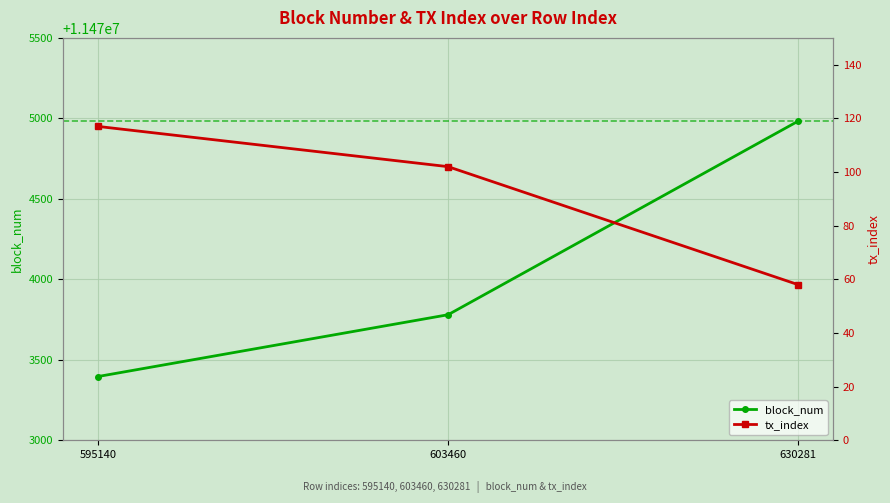

At how many categories does at least one series exceed 8922928?

3